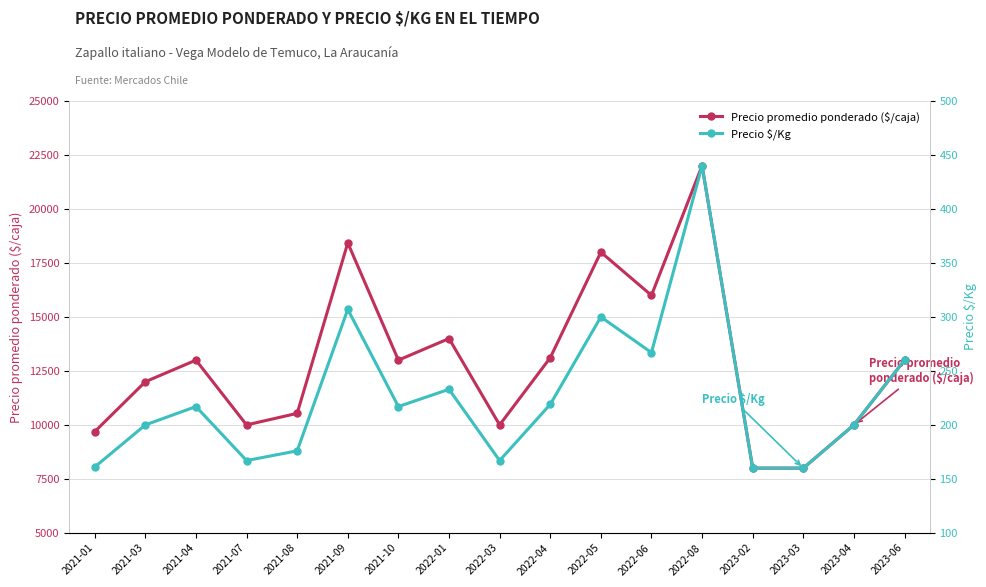

At which category does Precio $/Kg reach its first local valley?

2021-07